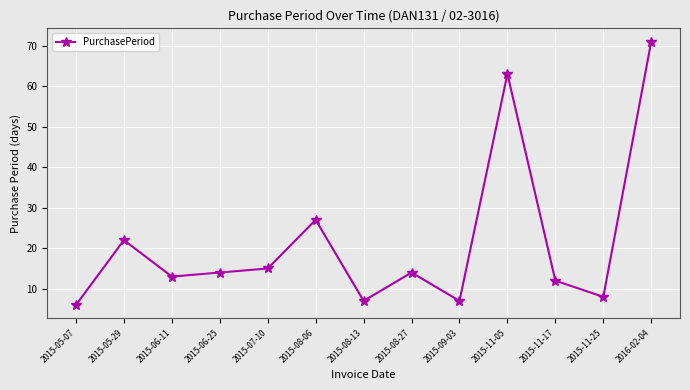

True or false: the data shows 27 at 2015-08-06.

True